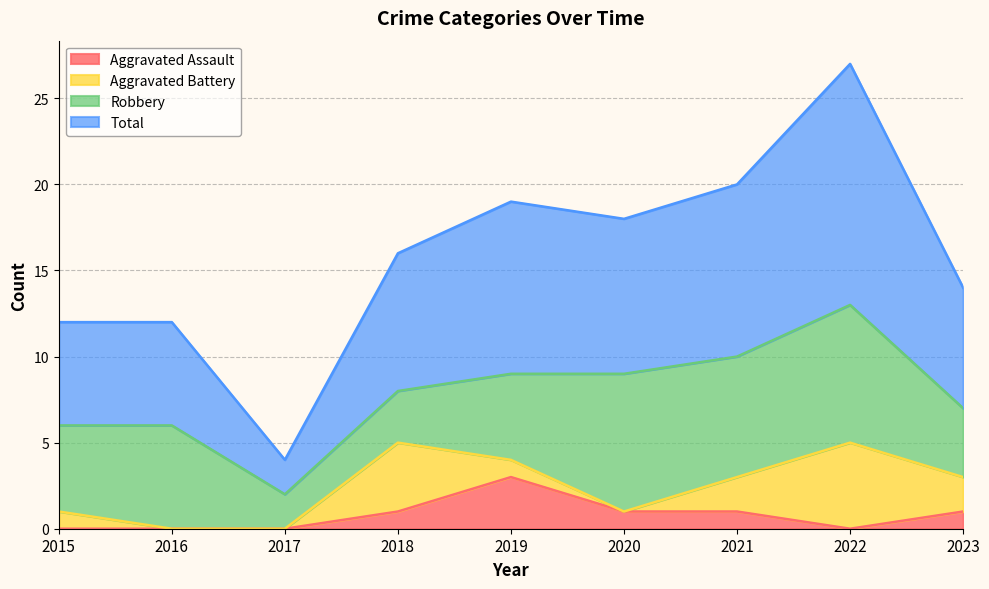

Count the Aggravated Assault values in the range 0 to 1.

8